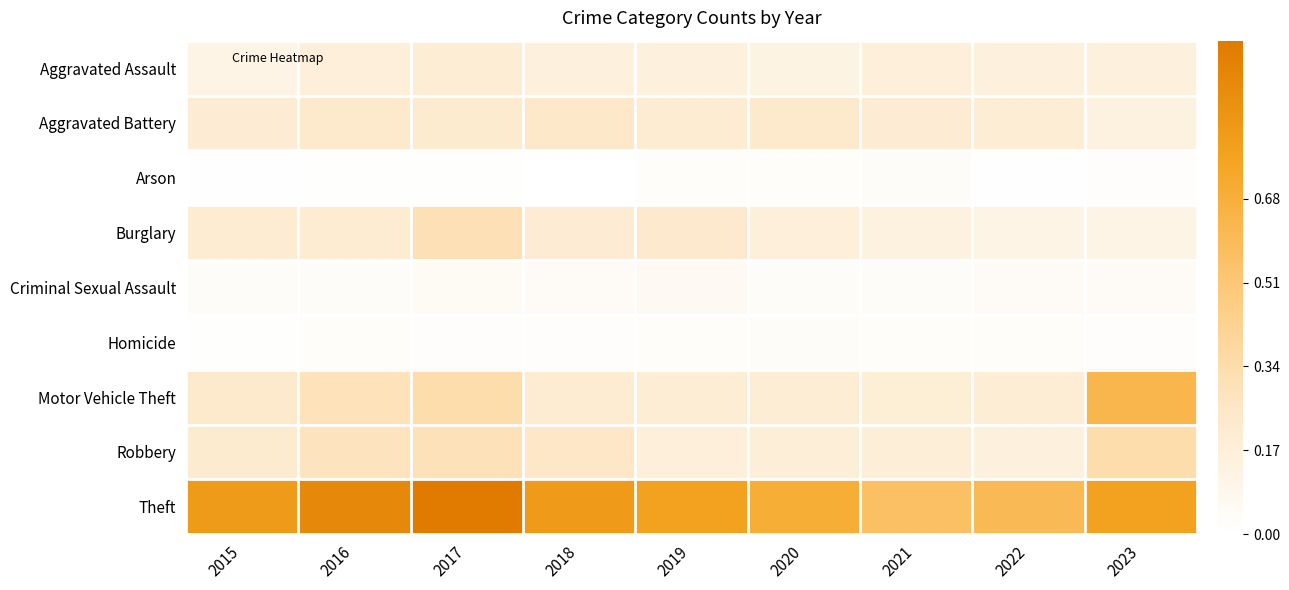

Which has a higher value, 2021 or 2022?

2021